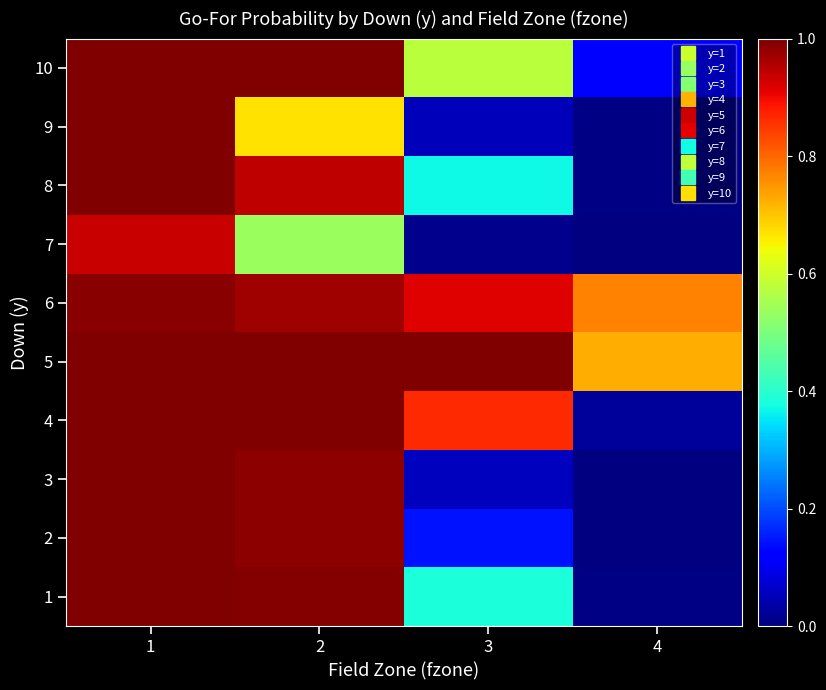

Reading left to right, what are all the values shown in this chart?

1: 1=1.0	2=1.0	3=0.4	4=0.0
2: 1=1.0	2=1.0	3=0.1	4=0.0
3: 1=1.0	2=1.0	3=0.1	4=0.0
4: 1=1.0	2=1.0	3=0.9	4=0.0
5: 1=1.0	2=1.0	3=1.0	4=0.7
6: 1=1.0	2=1.0	3=0.9	4=0.8
7: 1=0.9	2=0.5	3=0.0	4=0.0
8: 1=1.0	2=0.9	3=0.4	4=0.0
9: 1=1.0	2=0.7	3=0.1	4=0.0
10: 1=1.0	2=1.0	3=0.6	4=0.1